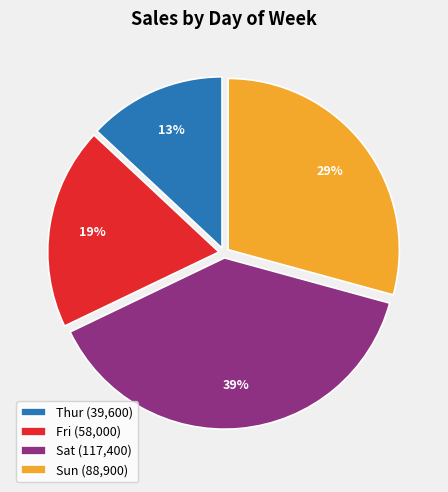

Count the number of slices in the pie.

4